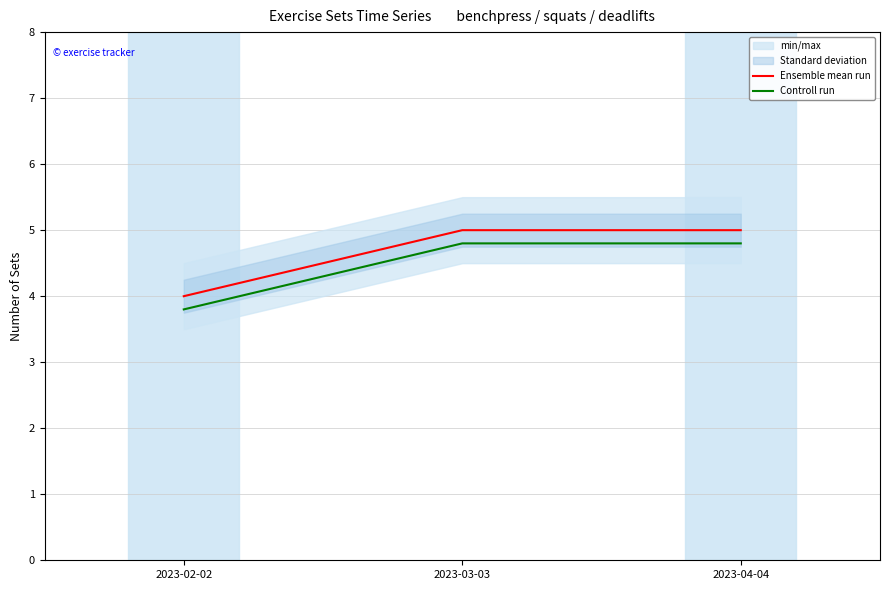

At which label does Ensemble mean run reach its minimum?

2023-02-02